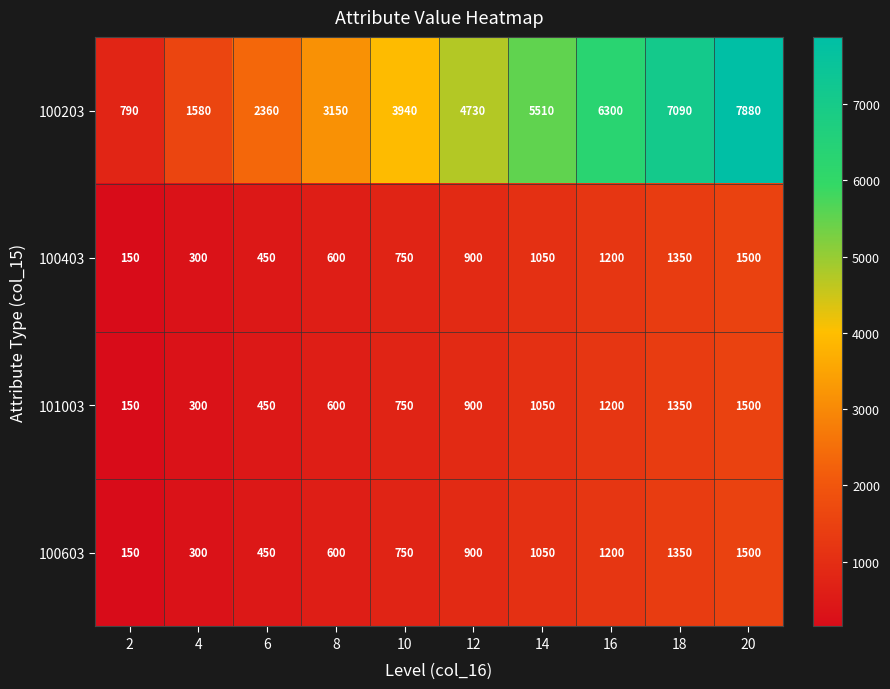

What is the difference between the second highest and minimum values in the 100203 series?

6300